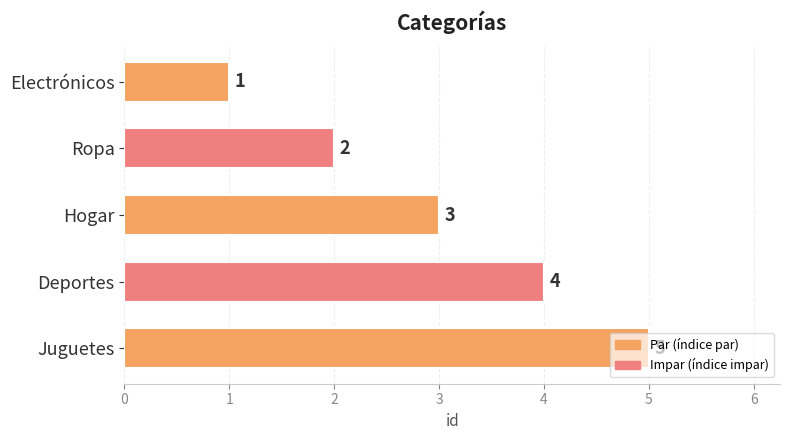

How many values are between 2 and 4?

3